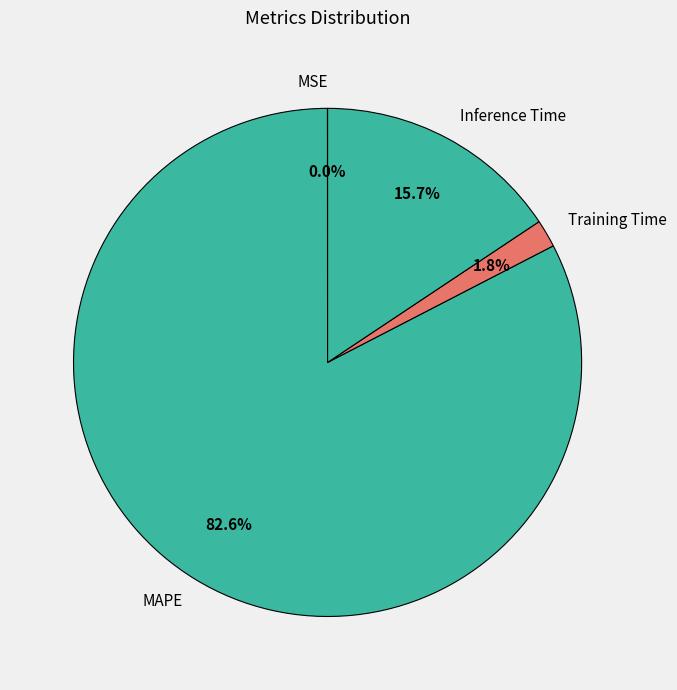

To the nearest percent, what is the difference between the largest and smallest slice percentages?

83%